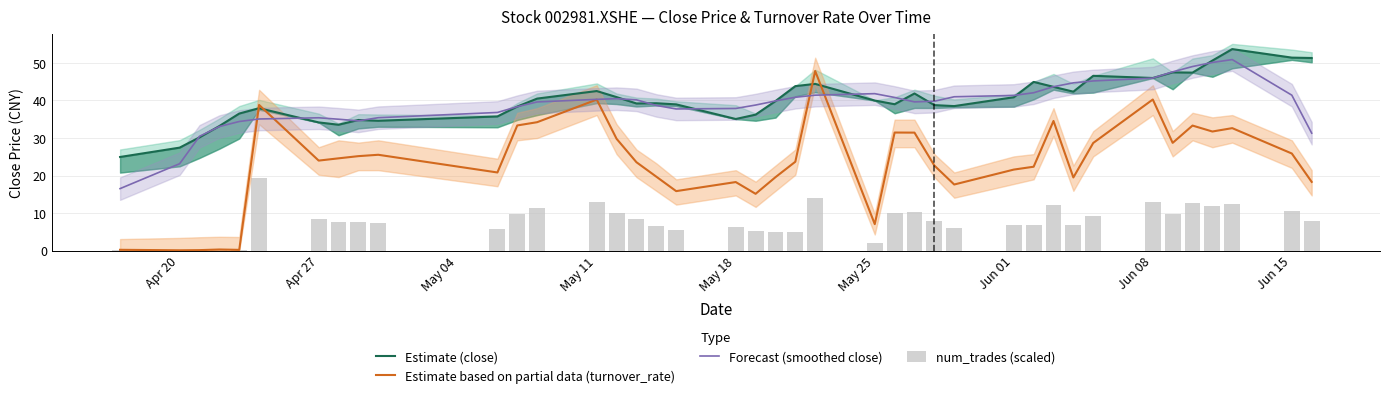

Is the value of Estimate based on partial data (turnover_rate) at May 18 greater than the value of Forecast (smoothed close) at Jun 01?

No